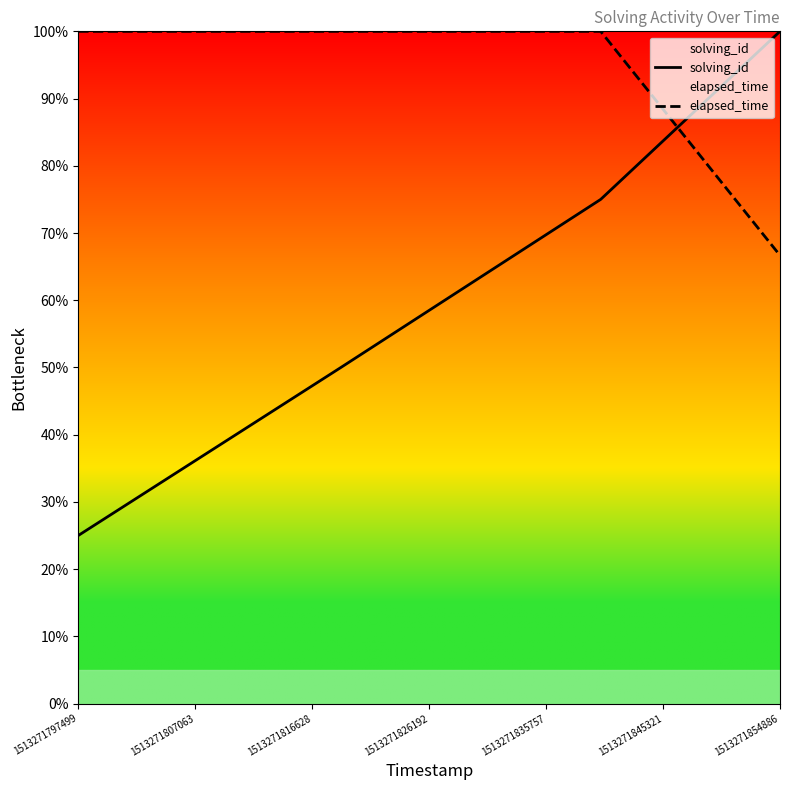

How many series are shown in this chart?

2